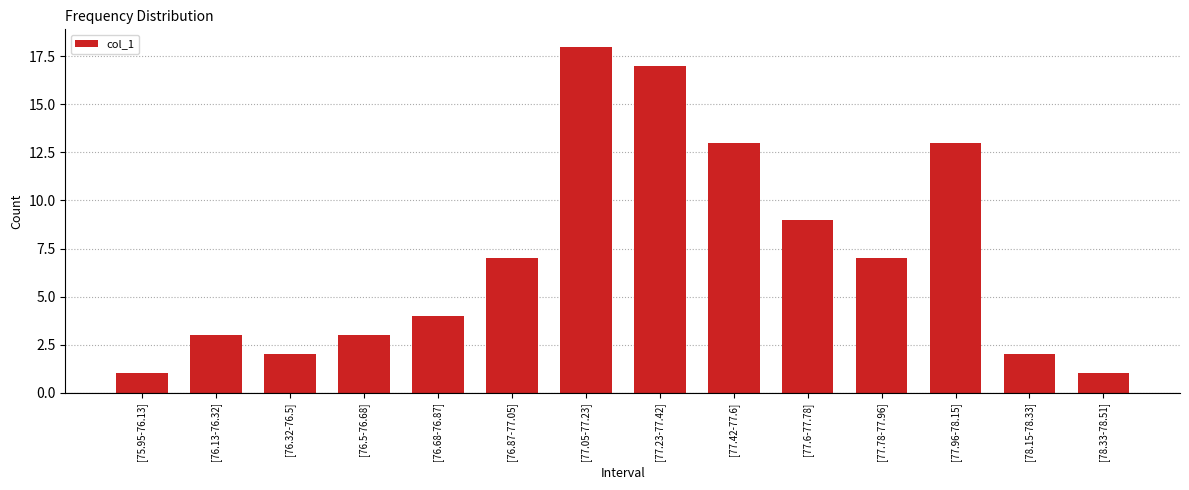

Approximately how many times larger is the value at [75.95-76.13] compared to [78.15-78.33]?

0.5